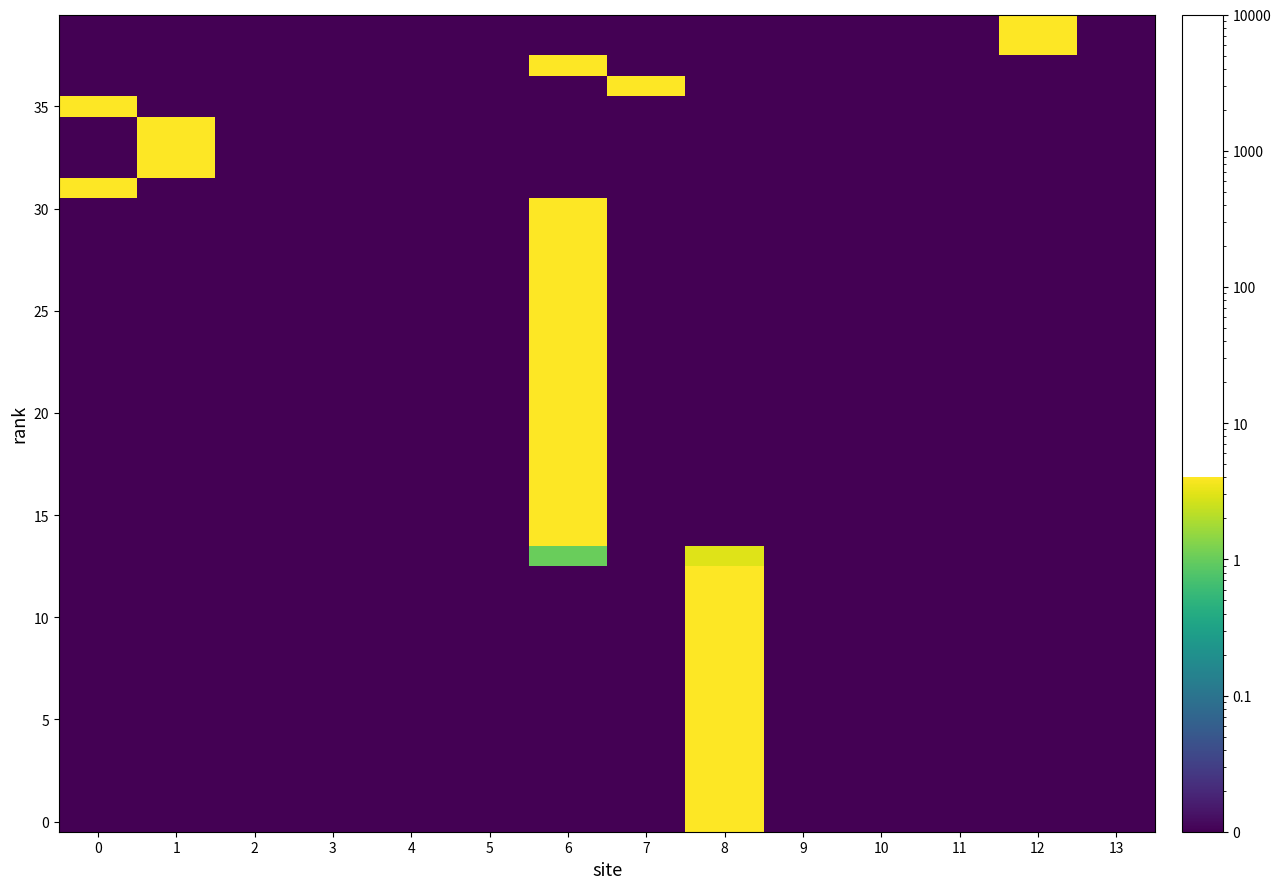

At which category is the sum across all series the highest?

6